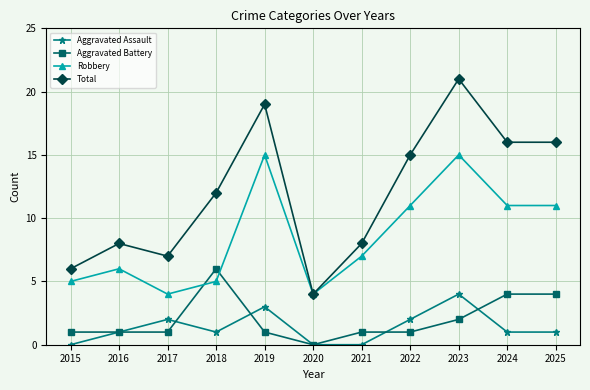

True or false: Aggravated Battery and Total intersect in this chart.

False